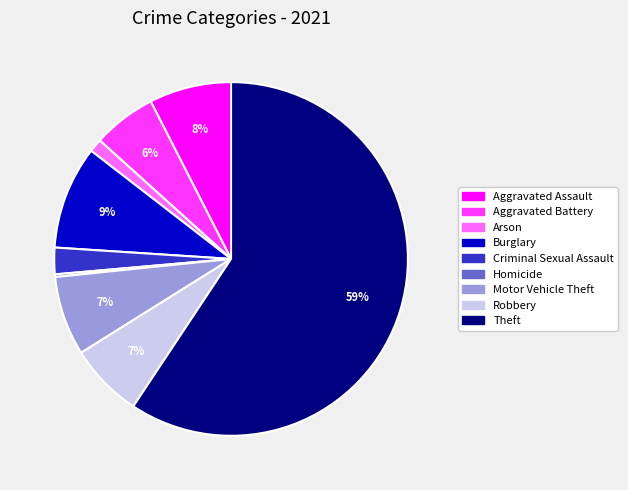

To the nearest percent, what percentage of the pie is Aggravated Assault?

8%